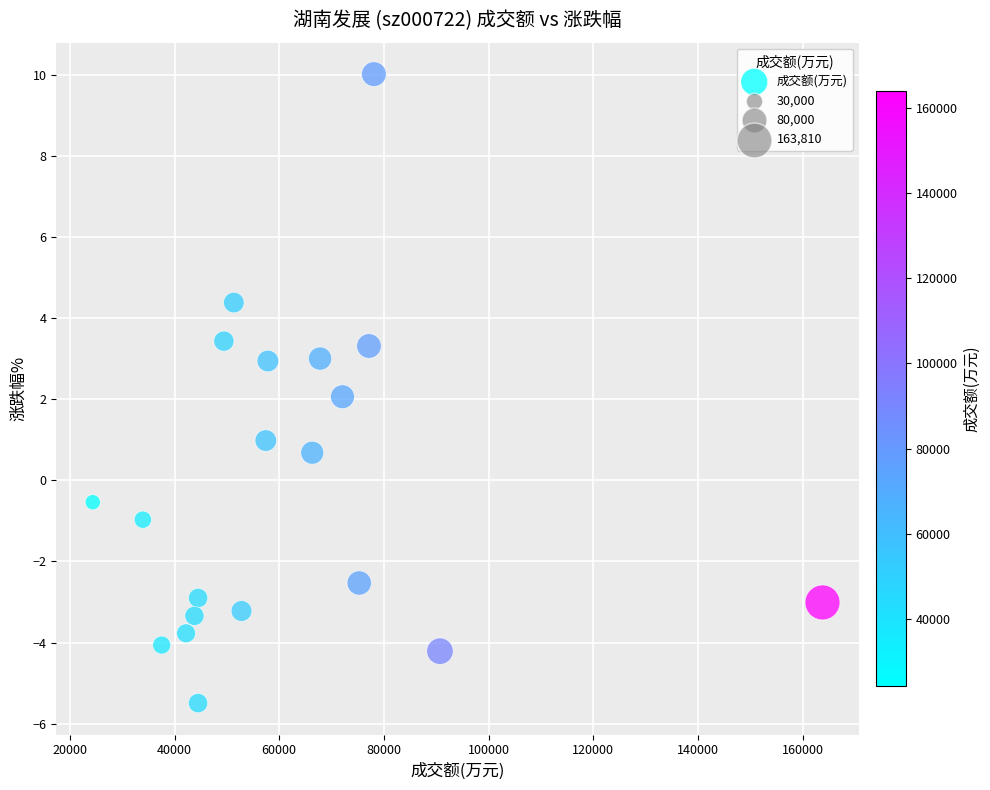

What is the range of Y values (max minus min)?

15.5